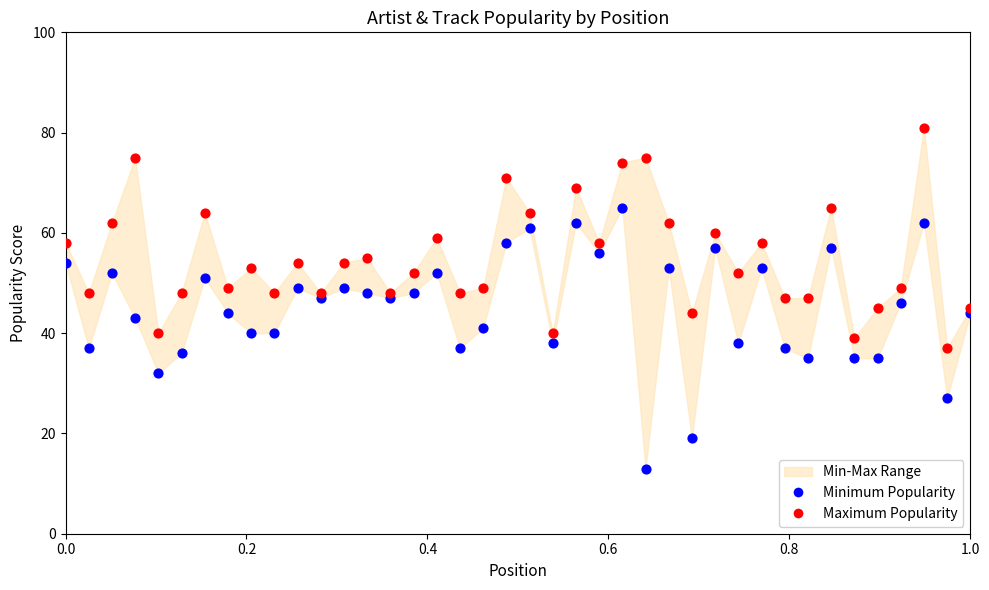

Across all data points, what is the range of Y values (max minus min)?

68